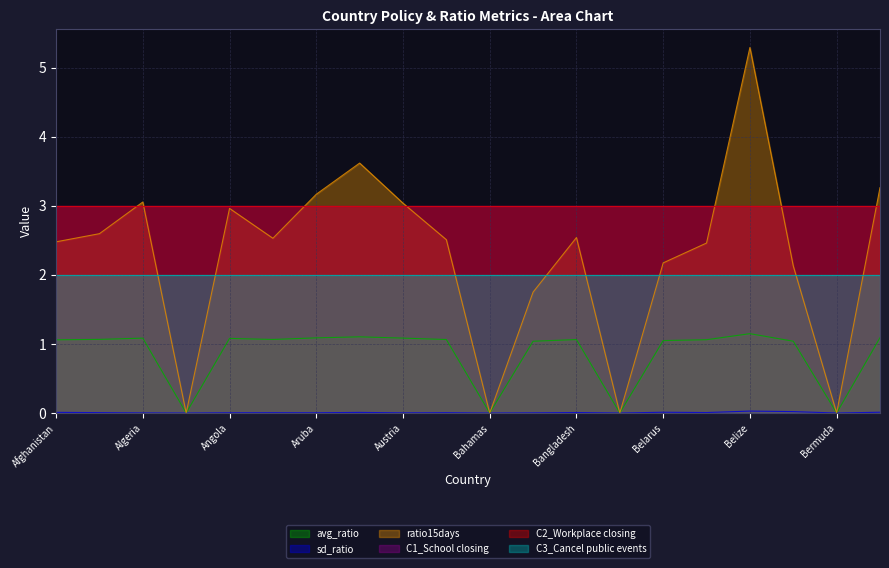

Does the chart display data point markers on the line(s)?

No